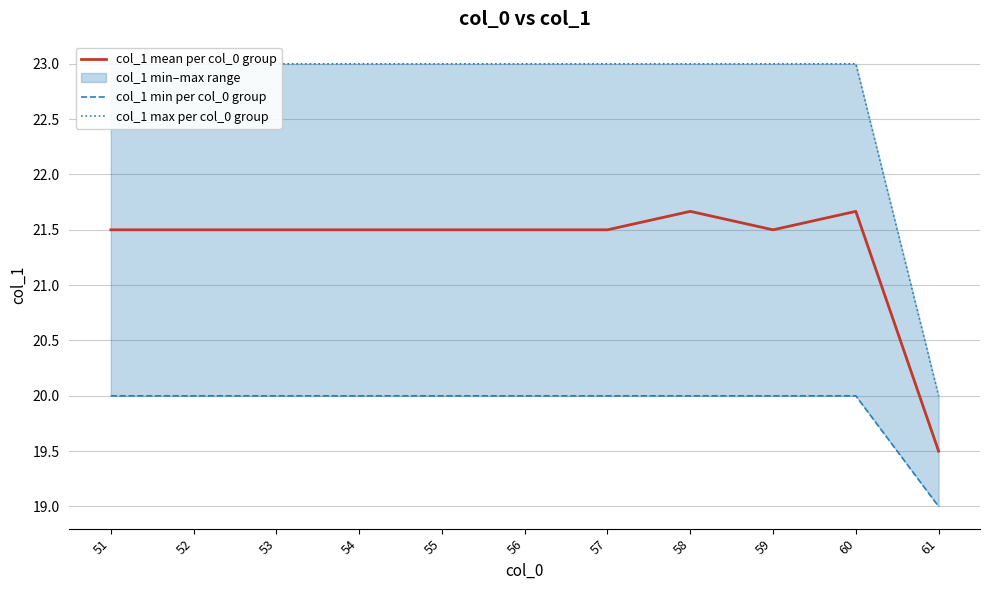

Rank the series by their average value, from highest to lowest.

col_1 max per col_0 group, col_1 mean per col_0 group, col_1 min per col_0 group